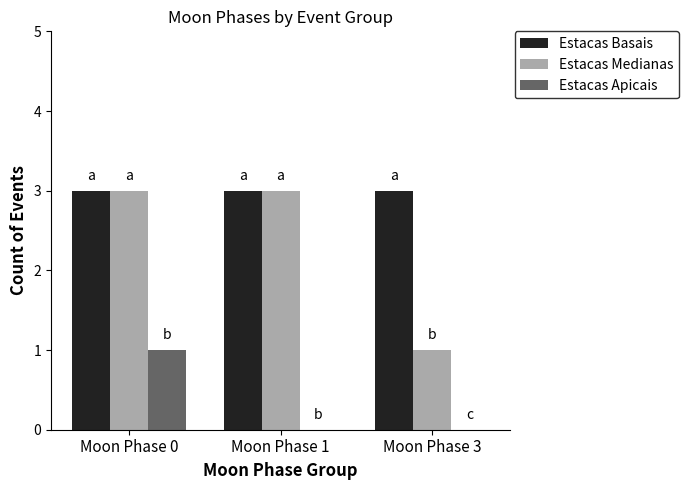

What is the highest value of the Estacas Medianas series?

3